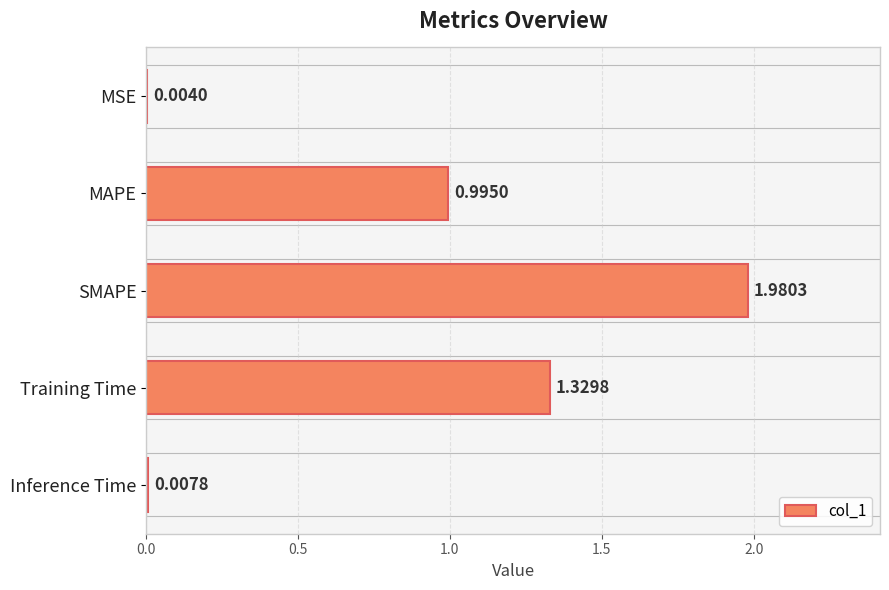

Between Training Time and SMAPE, which is larger?

SMAPE